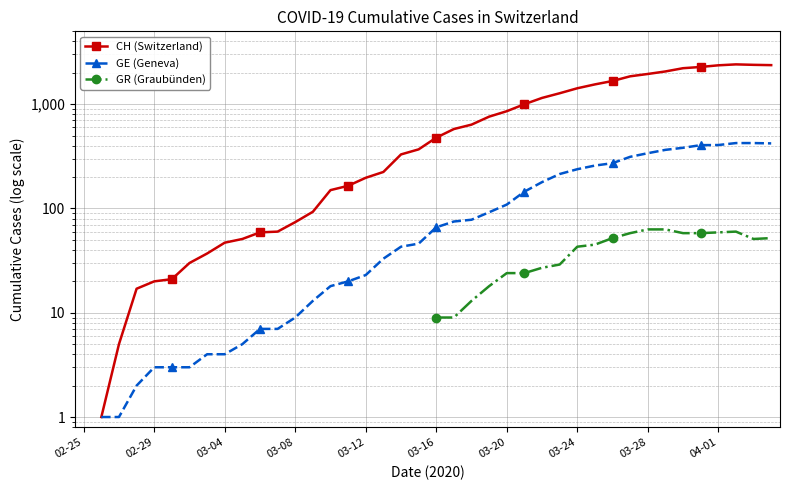

How many data points in CH (Switzerland) are less than 330?

17